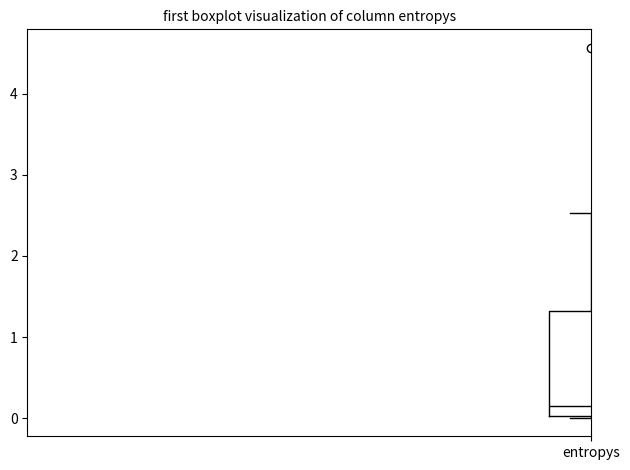

Read this box plot against the y-axis: the position of the median line, the range covered by the box, and the ends of both whiskers. The values are not printed on the chart, so give them approximately, as read against the axis.

median 0.1, box 0.0 to 1.3, whiskers 0.0 to 2.5